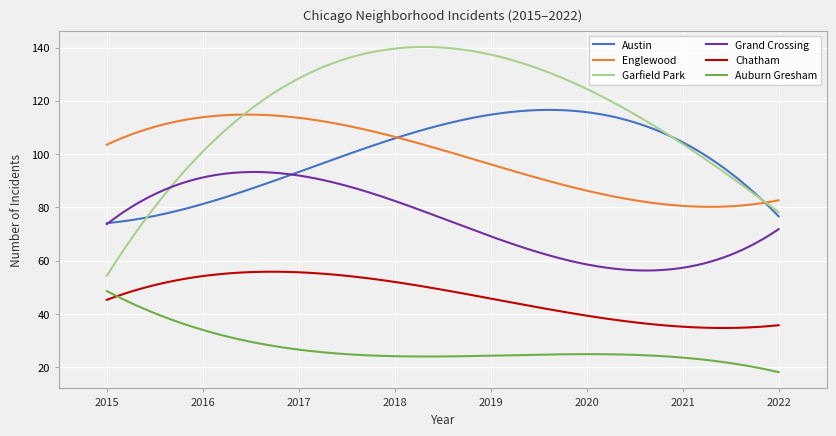

Is this an area chart (filled region under the line)?

No